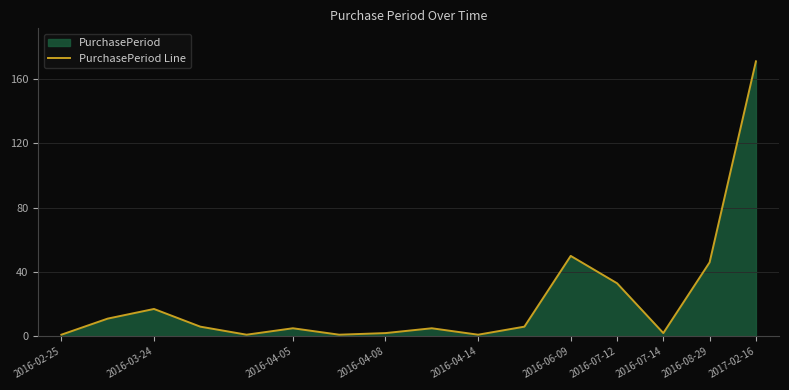

Where is the data nearest to the value 86?

2016-06-09